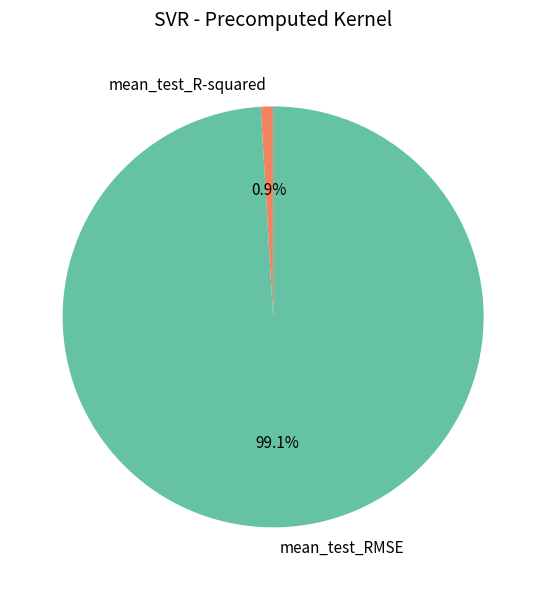

What percentage is the mean_test_R-squared slice, to the nearest percent?

1%